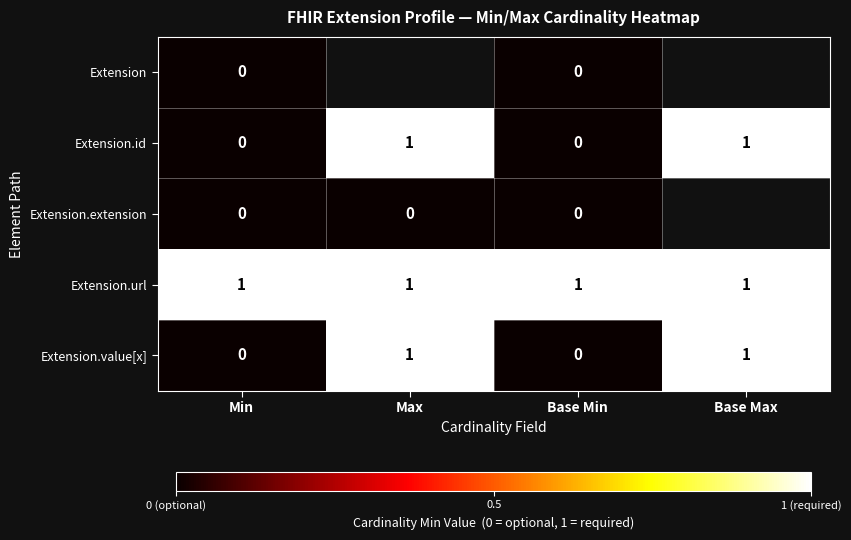

What is the sum of all Extension.url values?

4